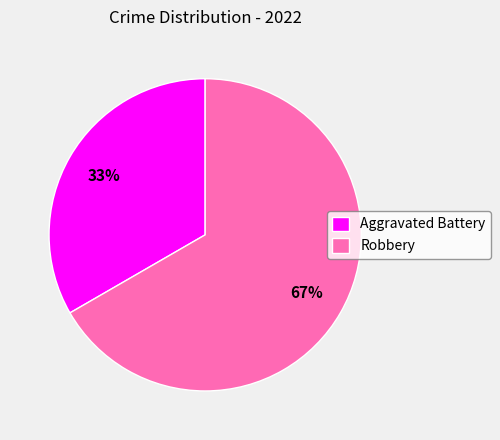

Which category has the smallest portion of the pie?

Aggravated Battery